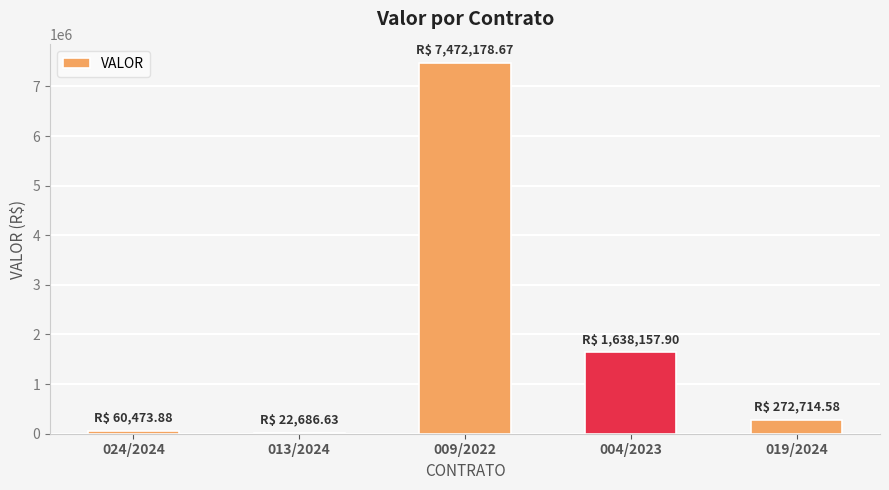

Between 019/2024 and 004/2023, which is larger?

004/2023